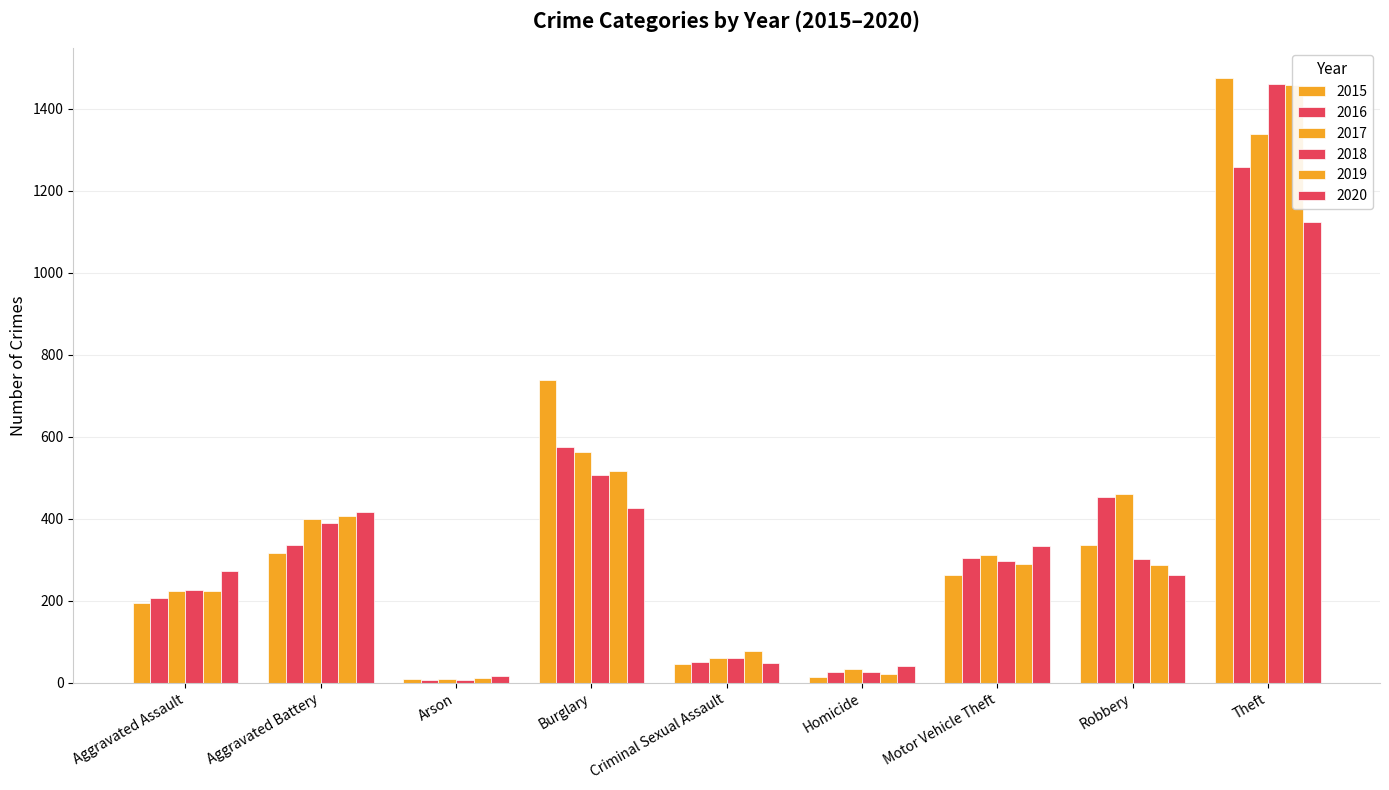

What is the label of the 6th bar from the right?

Burglary